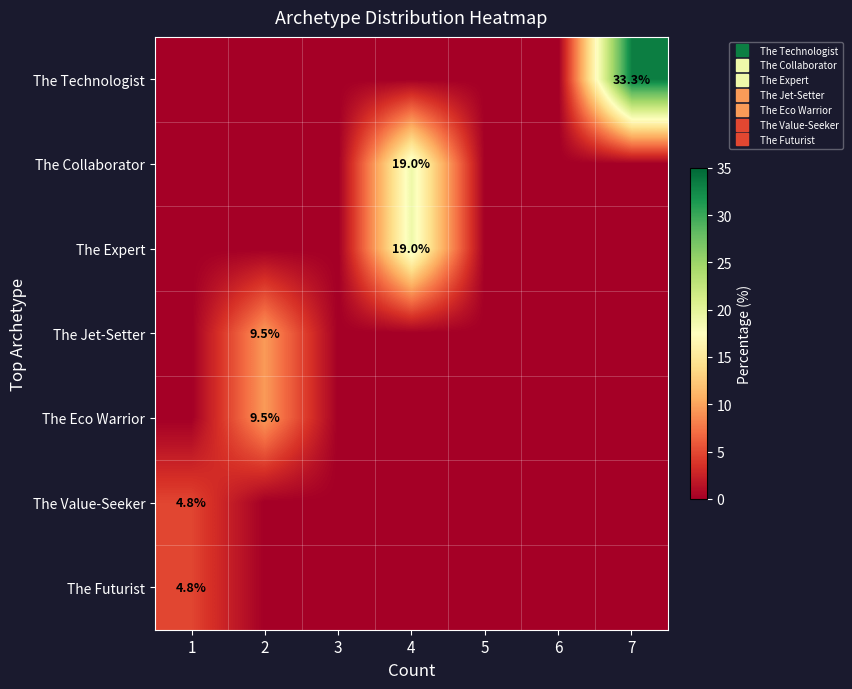

How many distinct data groups are displayed?

7